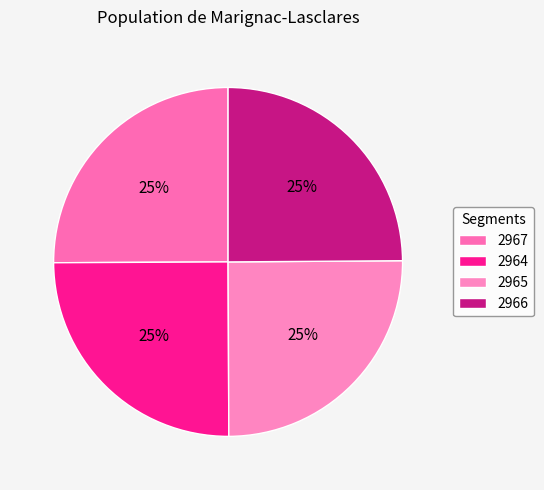

Between 2967 and 2966, which is larger?

2967